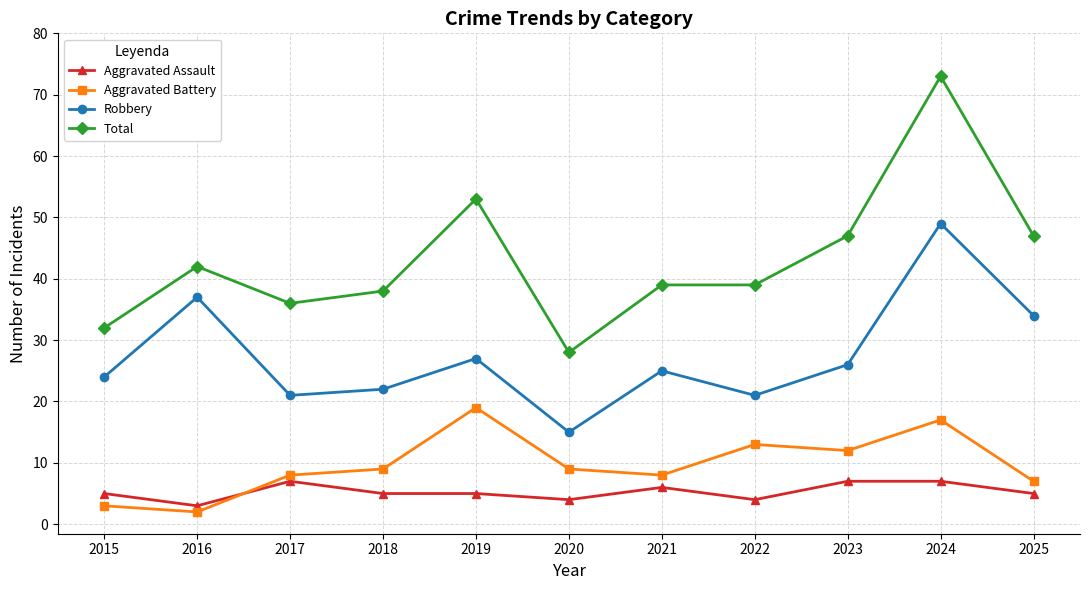

What is the maximum value shown in the chart?

73